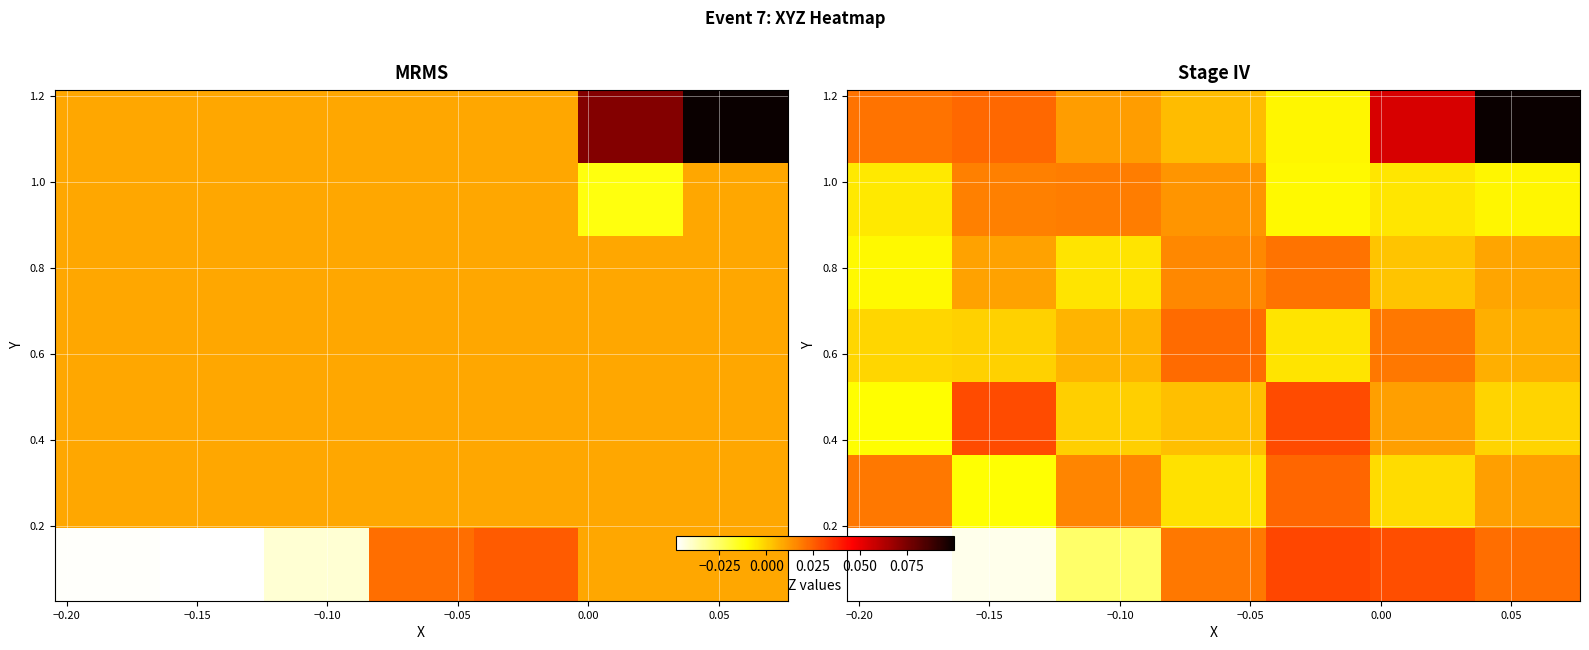

How many distinct data groups are displayed?

7